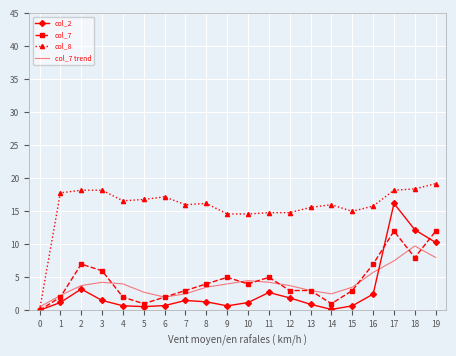

What is the maximum value for col_7?

12.0